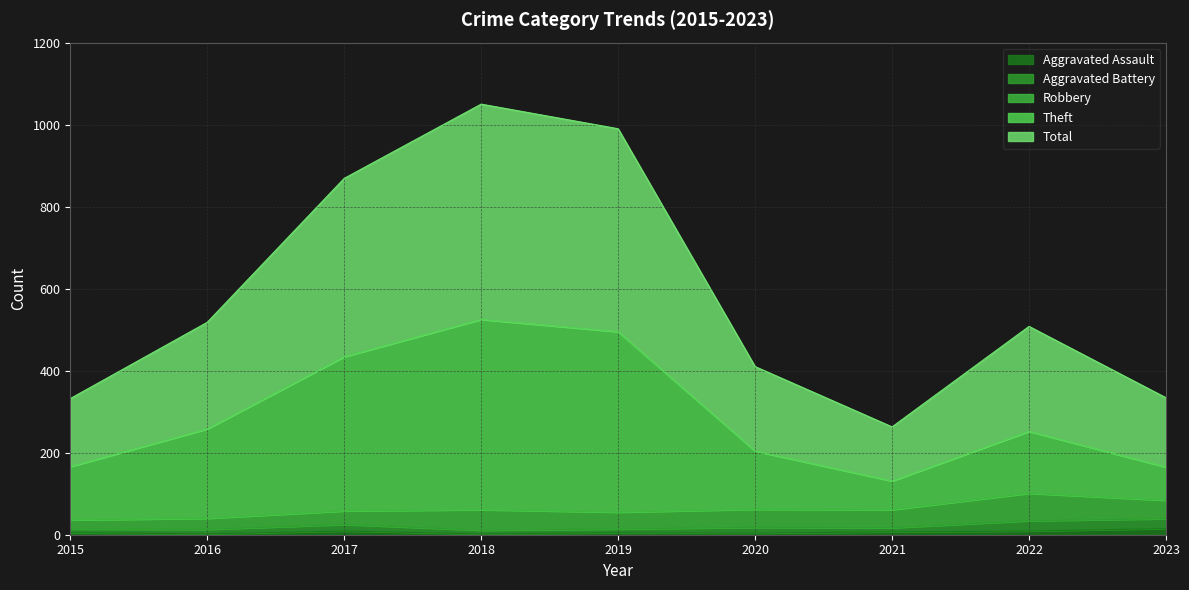

Which series changed the most between 2017 and 2022?

Total